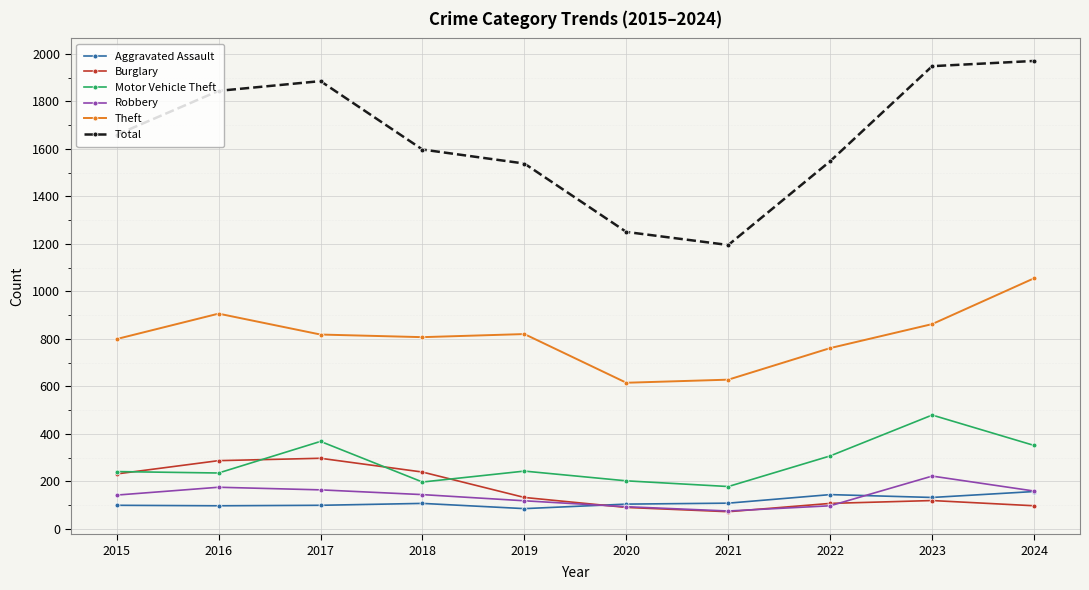

What is the sum of the Motor Vehicle Theft values at 2017 and 2022?

675